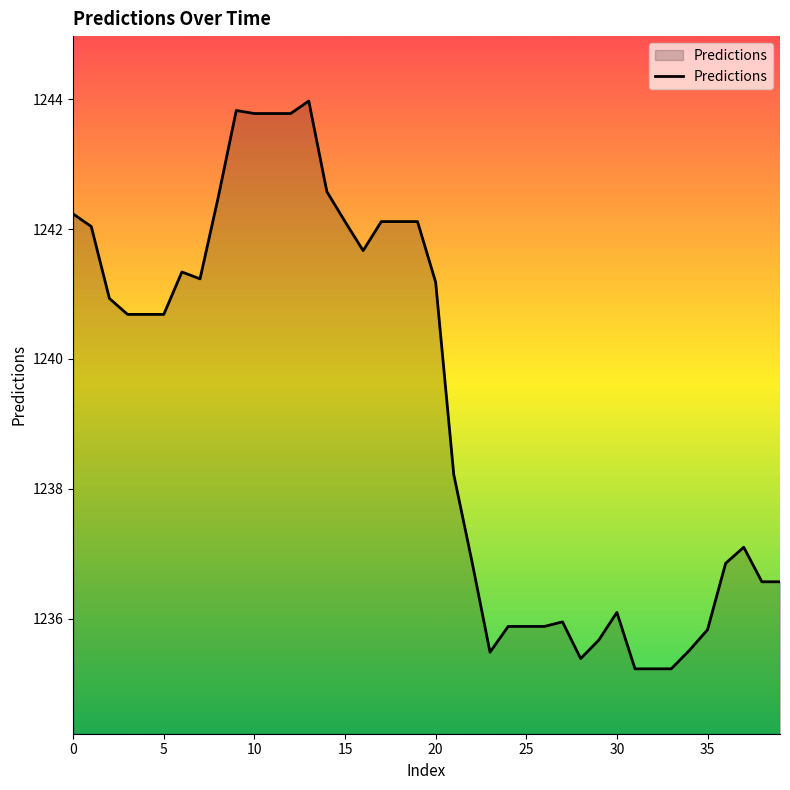

What is the difference between the maximum and minimum values?

8.7